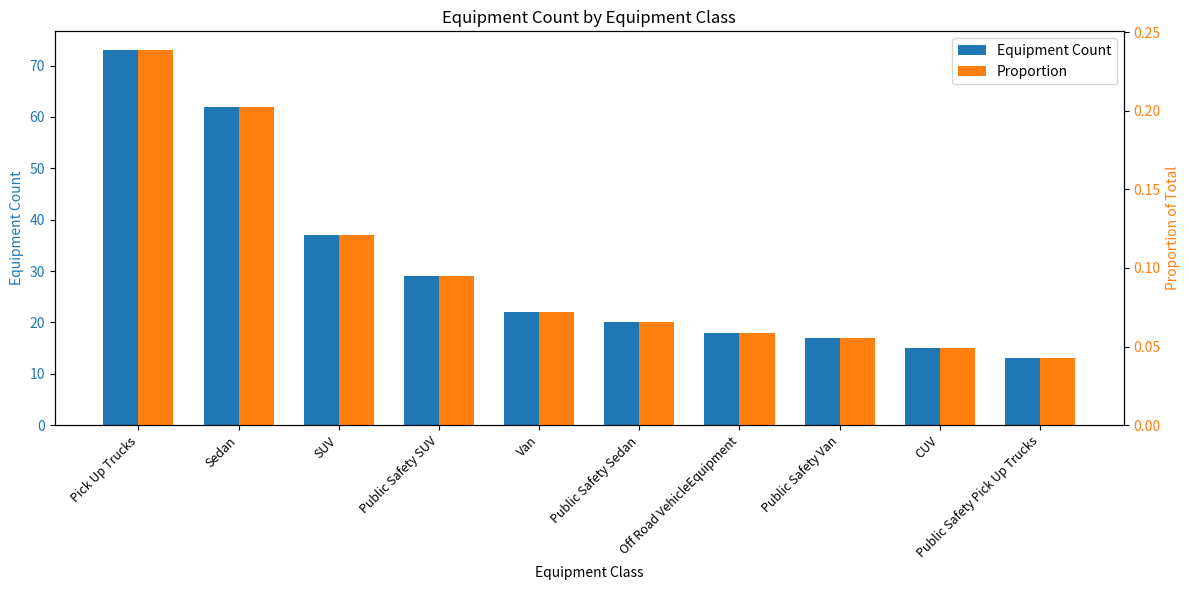

Reading left to right, list all the values displayed in this chart.

Equipment Count: 73.0	62.0	37.0	29.0	22.0	20.0	18.0	17.0	15.0	13.0
Proportion: 0.2	0.2	0.1	0.1	0.1	0.1	0.1	0.1	0.0	0.0